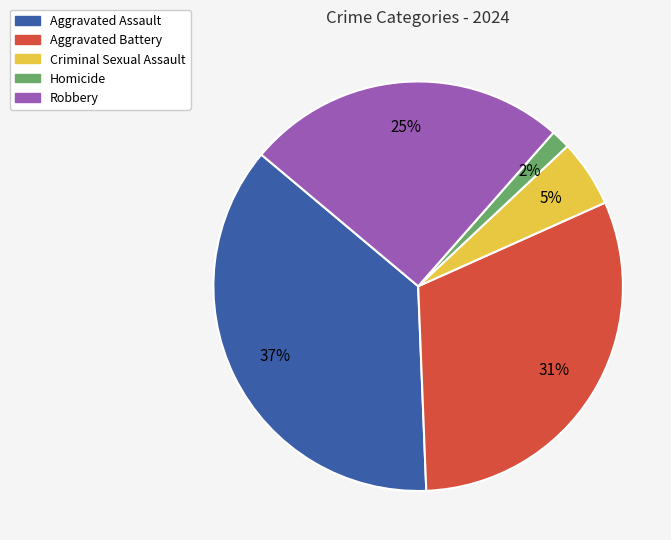

The Criminal Sexual Assault slice represents 1% of the pie. True or false?

False